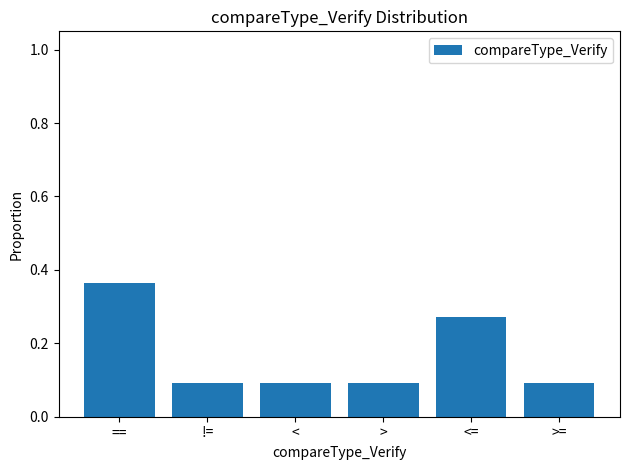

Which has a higher value, == or >?

==